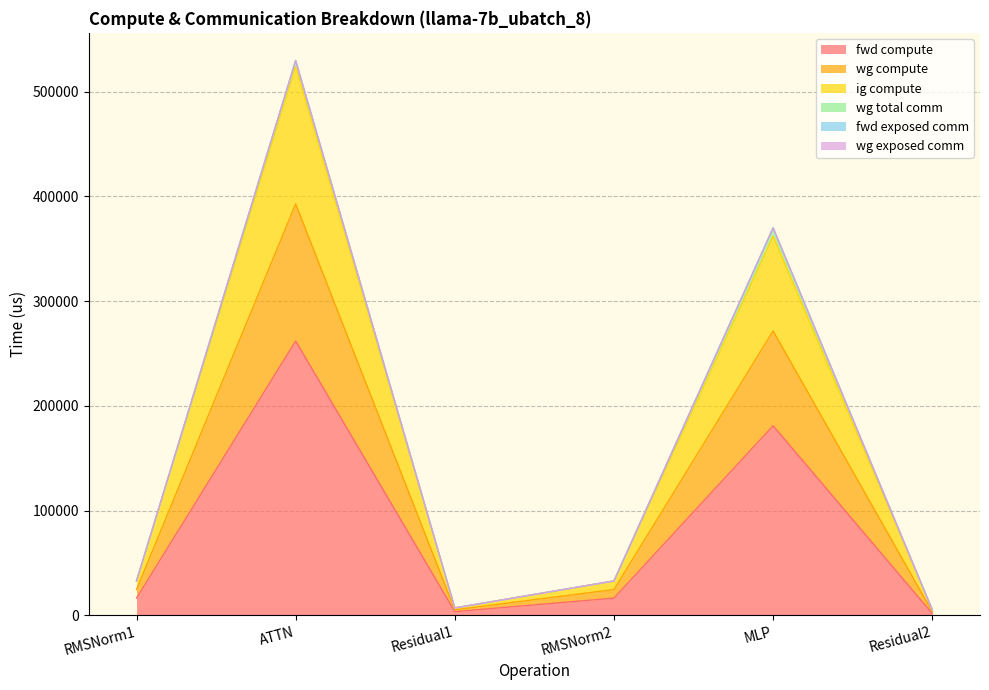

At which category does ig compute reach its first local valley?

Residual1